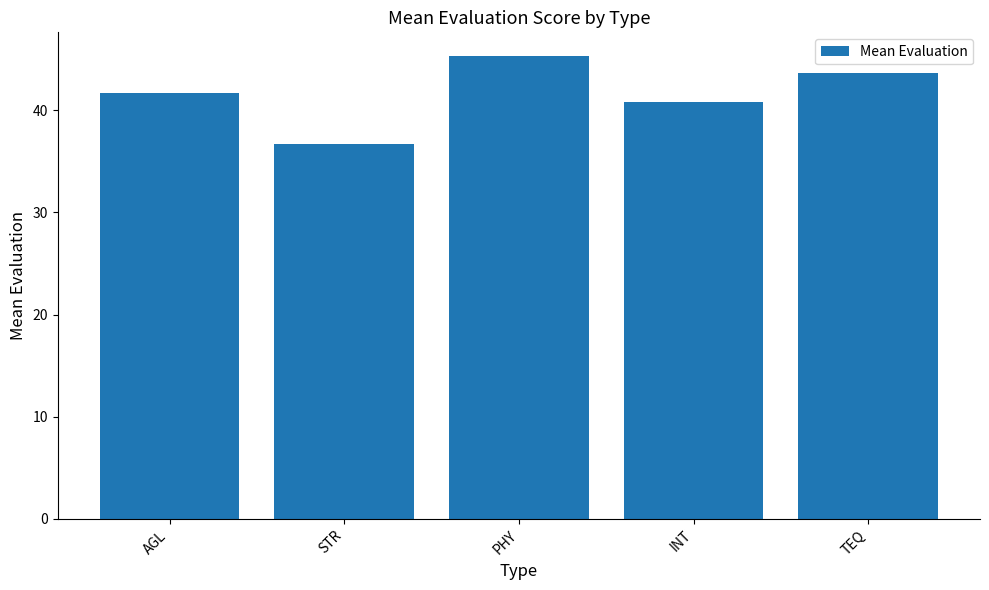

What is the difference between the maximum and minimum values?

8.7